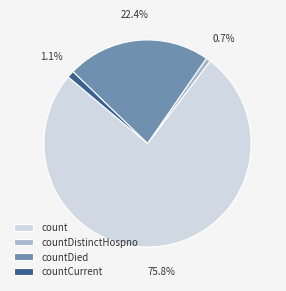

Which slice is the largest?

count